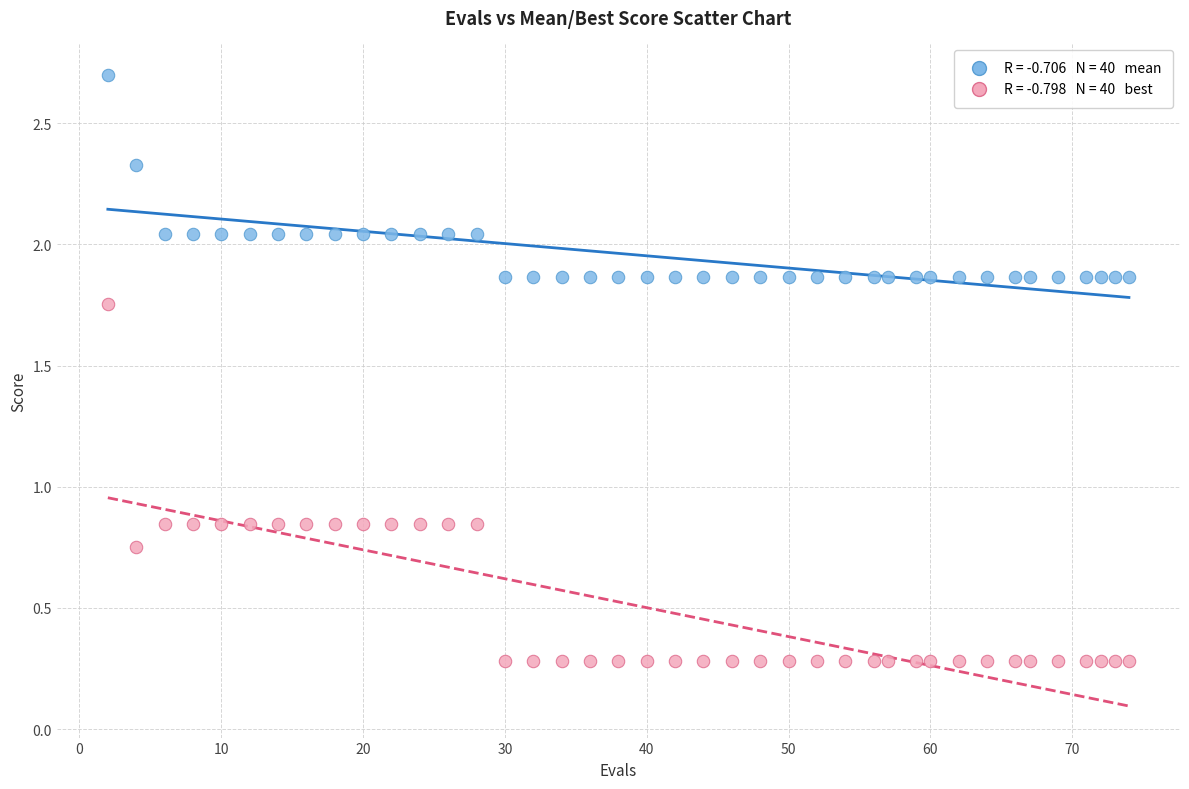

Across all data points, what is the range of X values (max minus min)?

72.0